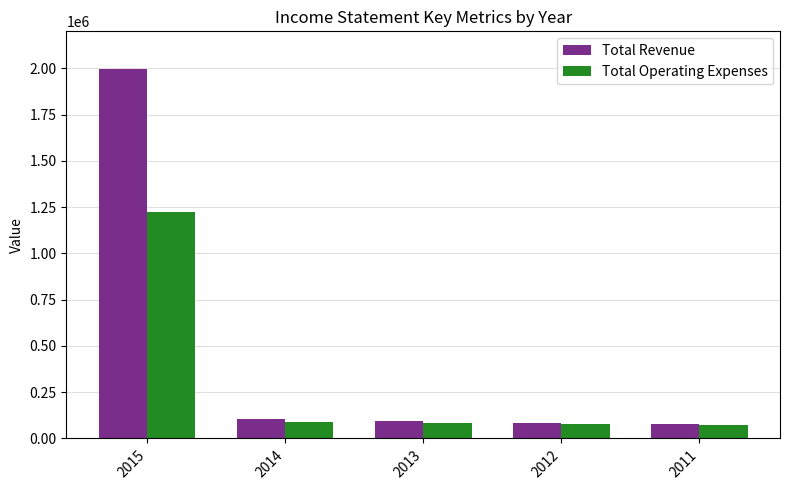

What is the difference between the Total Operating Expenses values at 2015 and 2014?

1135800